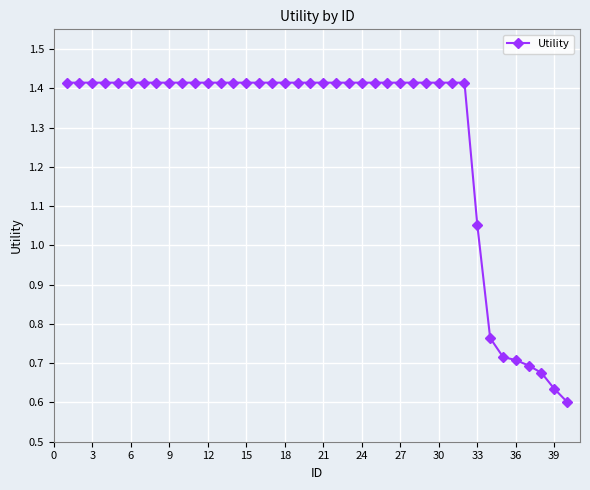

What is the sum of all values?

51.1